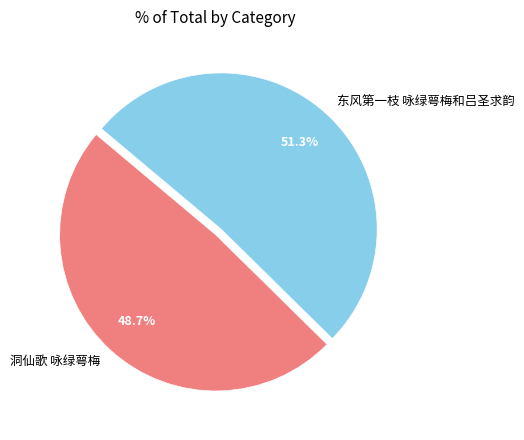

Which has a higher value, 洞仙歌 咏绿萼梅 or 东风第一枝 咏绿萼梅和吕圣求韵?

东风第一枝 咏绿萼梅和吕圣求韵